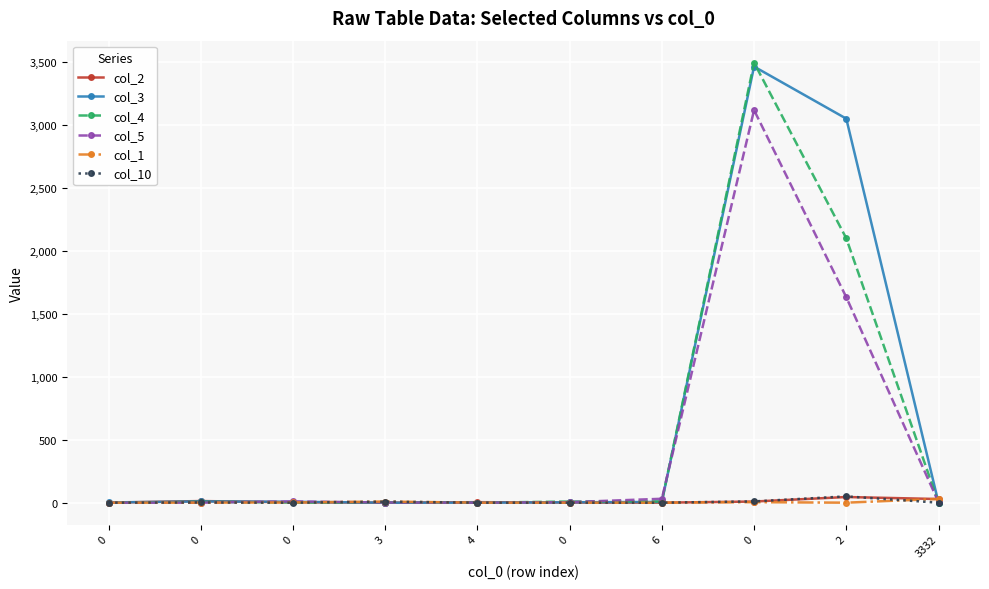

Reading left to right, list all the values displayed in this chart.

col_2: 0=0	0=13	0=3	3=0	4=4	0=1	6=0	0=9	2=45	3332=29
col_3: 0=2	0=10	0=7	3=0	4=0	0=3	6=6	0=3466	2=3052	3332=0
col_4: 0=0	0=6	0=2	3=0	4=0	0=9	6=10	0=3497	2=2101	3332=0
col_5: 0=0	0=0	0=10	3=1	4=0	0=4	6=31	0=3120	2=1633	3332=4
col_1: 0=0	0=0	0=2	3=9	4=0	0=0	6=0	0=4	2=0	3332=30
col_10: 0=0	0=2	0=0	3=8	4=0	0=0	6=0	0=10	2=50	3332=0